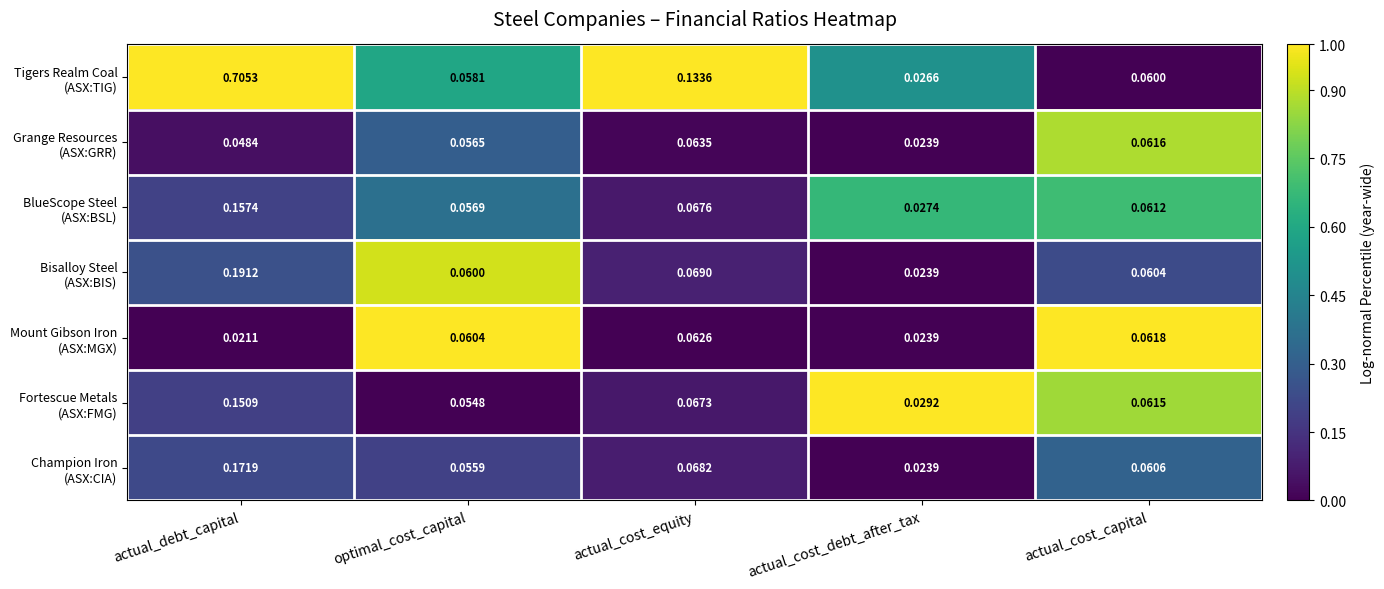

Which label corresponds to the largest value in the chart?

actual_debt_capital